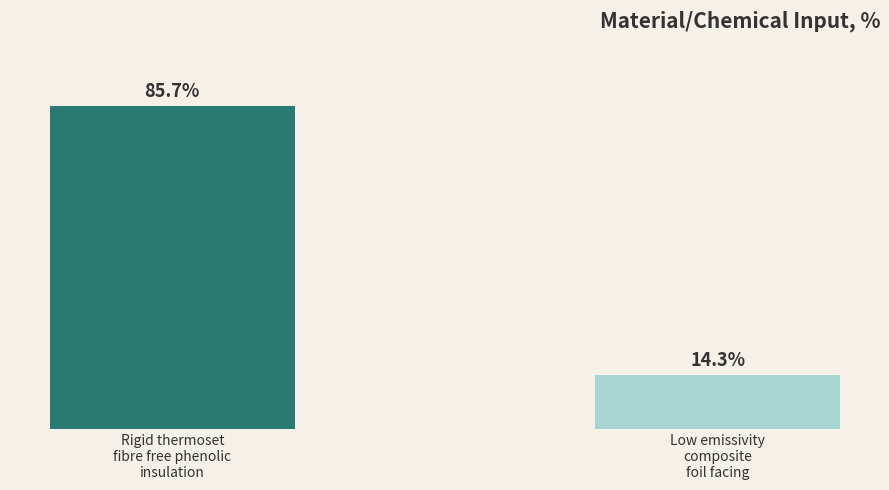

What is the sum of all values?

100.0